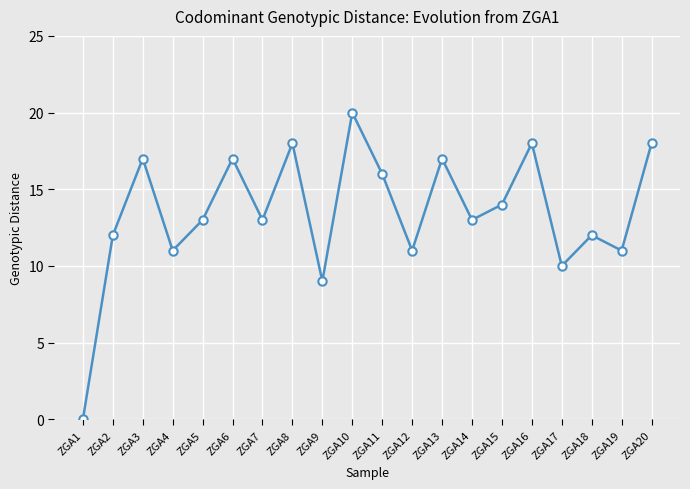

Approximately how many times larger is the value at ZGA20 compared to ZGA15?

1.3